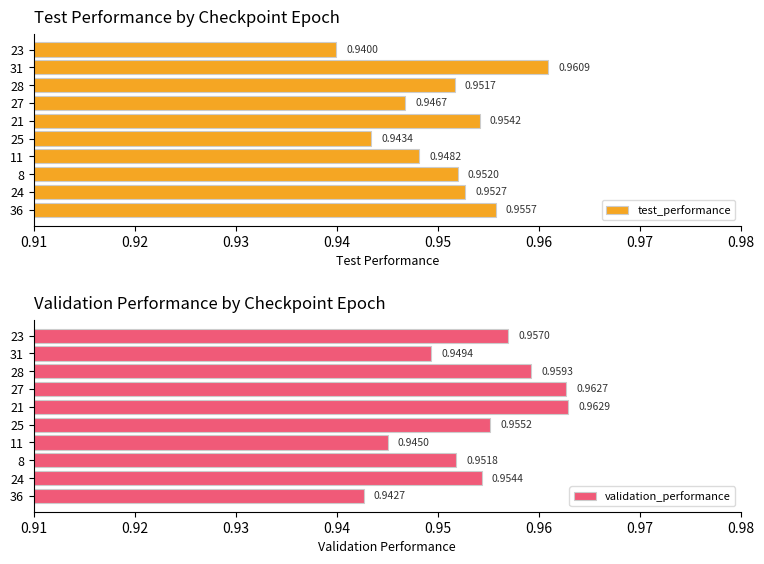

List the labels in order of validation_performance value, smallest first.

36, 11, 31, 8, 24, 25, 23, 28, 27, 21